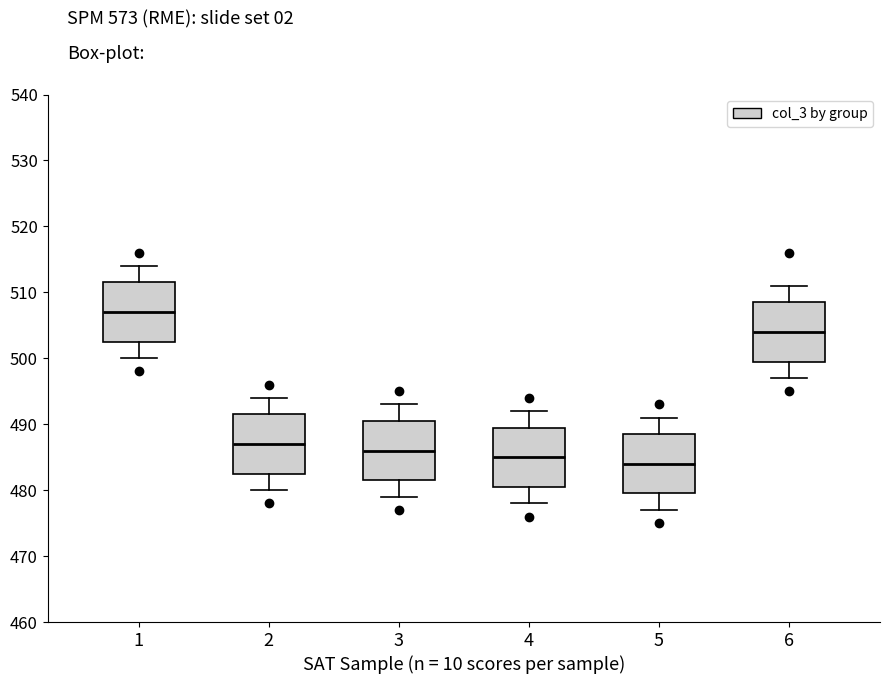

Reading left to right, transcribe this box plot: for each box, give where its median line is, the range the box spans, and where its two whiskers end, as read against the y-axis. The values are not printed on the chart, so give them approximately, as read against the axis.

1: median 507, box 503 to 512, whiskers 500 to 514
2: median 487, box 483 to 492, whiskers 480 to 494
3: median 486, box 482 to 491, whiskers 479 to 493
4: median 485, box 481 to 490, whiskers 478 to 492
5: median 484, box 480 to 489, whiskers 477 to 491
6: median 504, box 500 to 509, whiskers 497 to 511